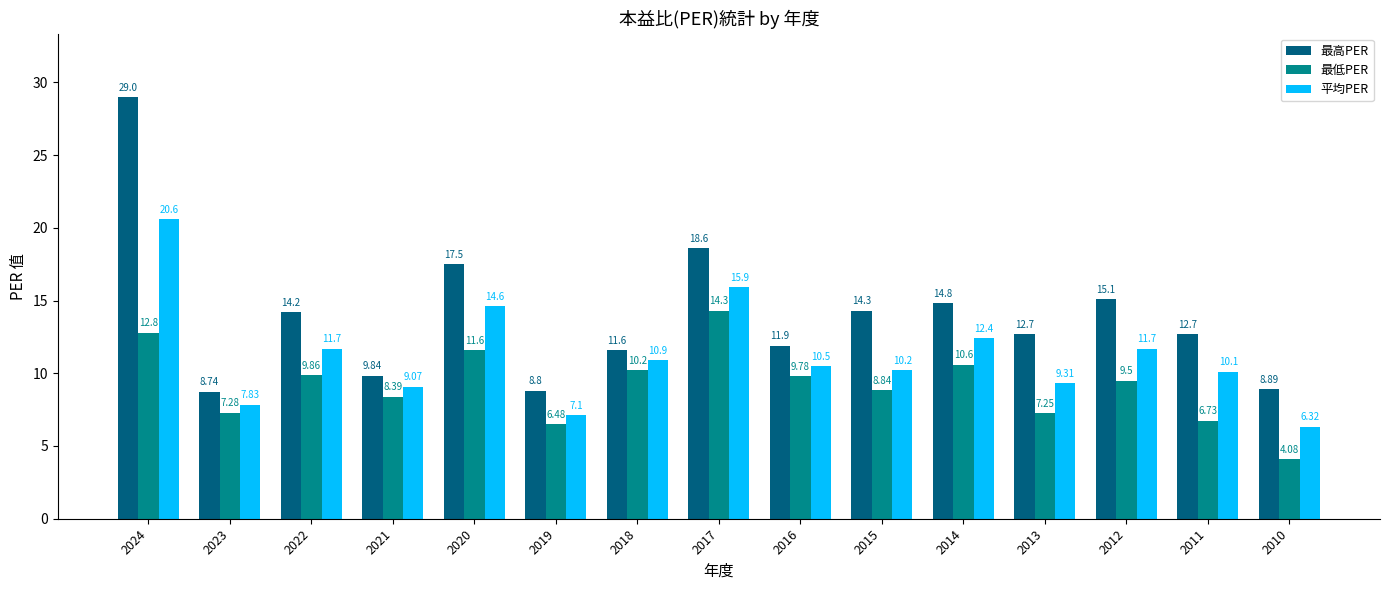

The 平均PER series shows 9.3 at 2013. True or false?

True